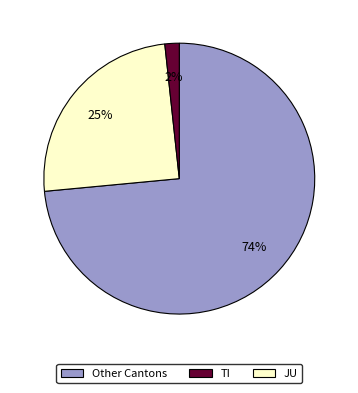

To the nearest percent, what is the average slice percentage?

33%